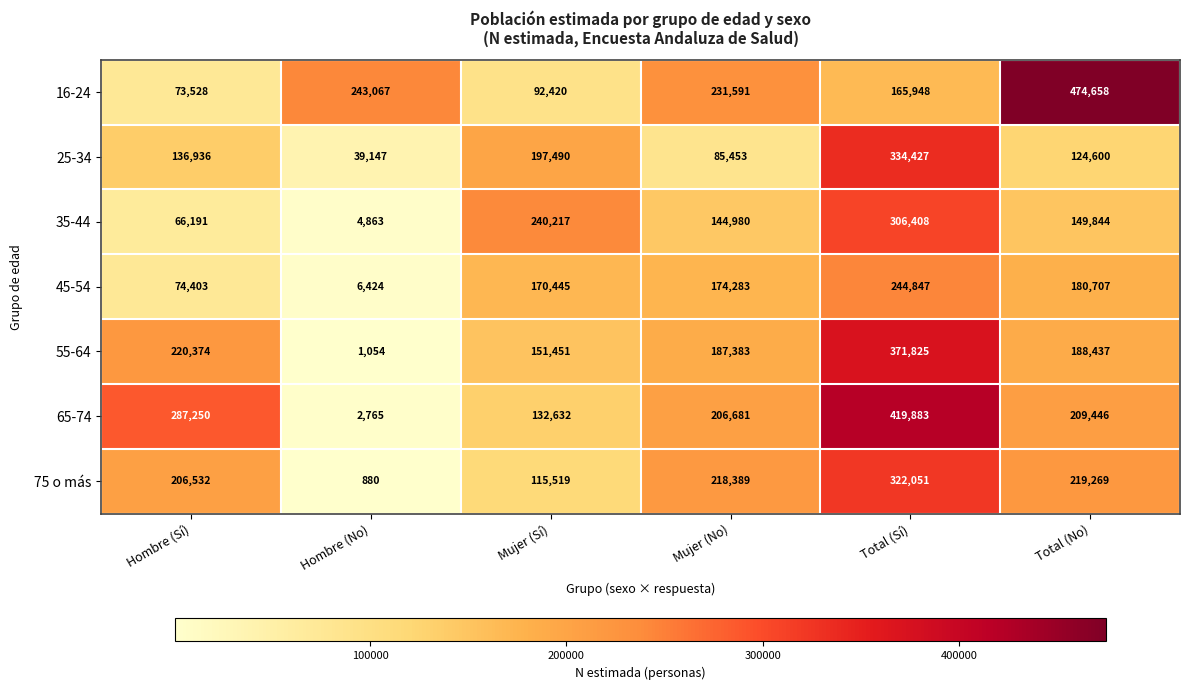

True or false: 35-44 has a value of 4863 at Hombre (No).

True